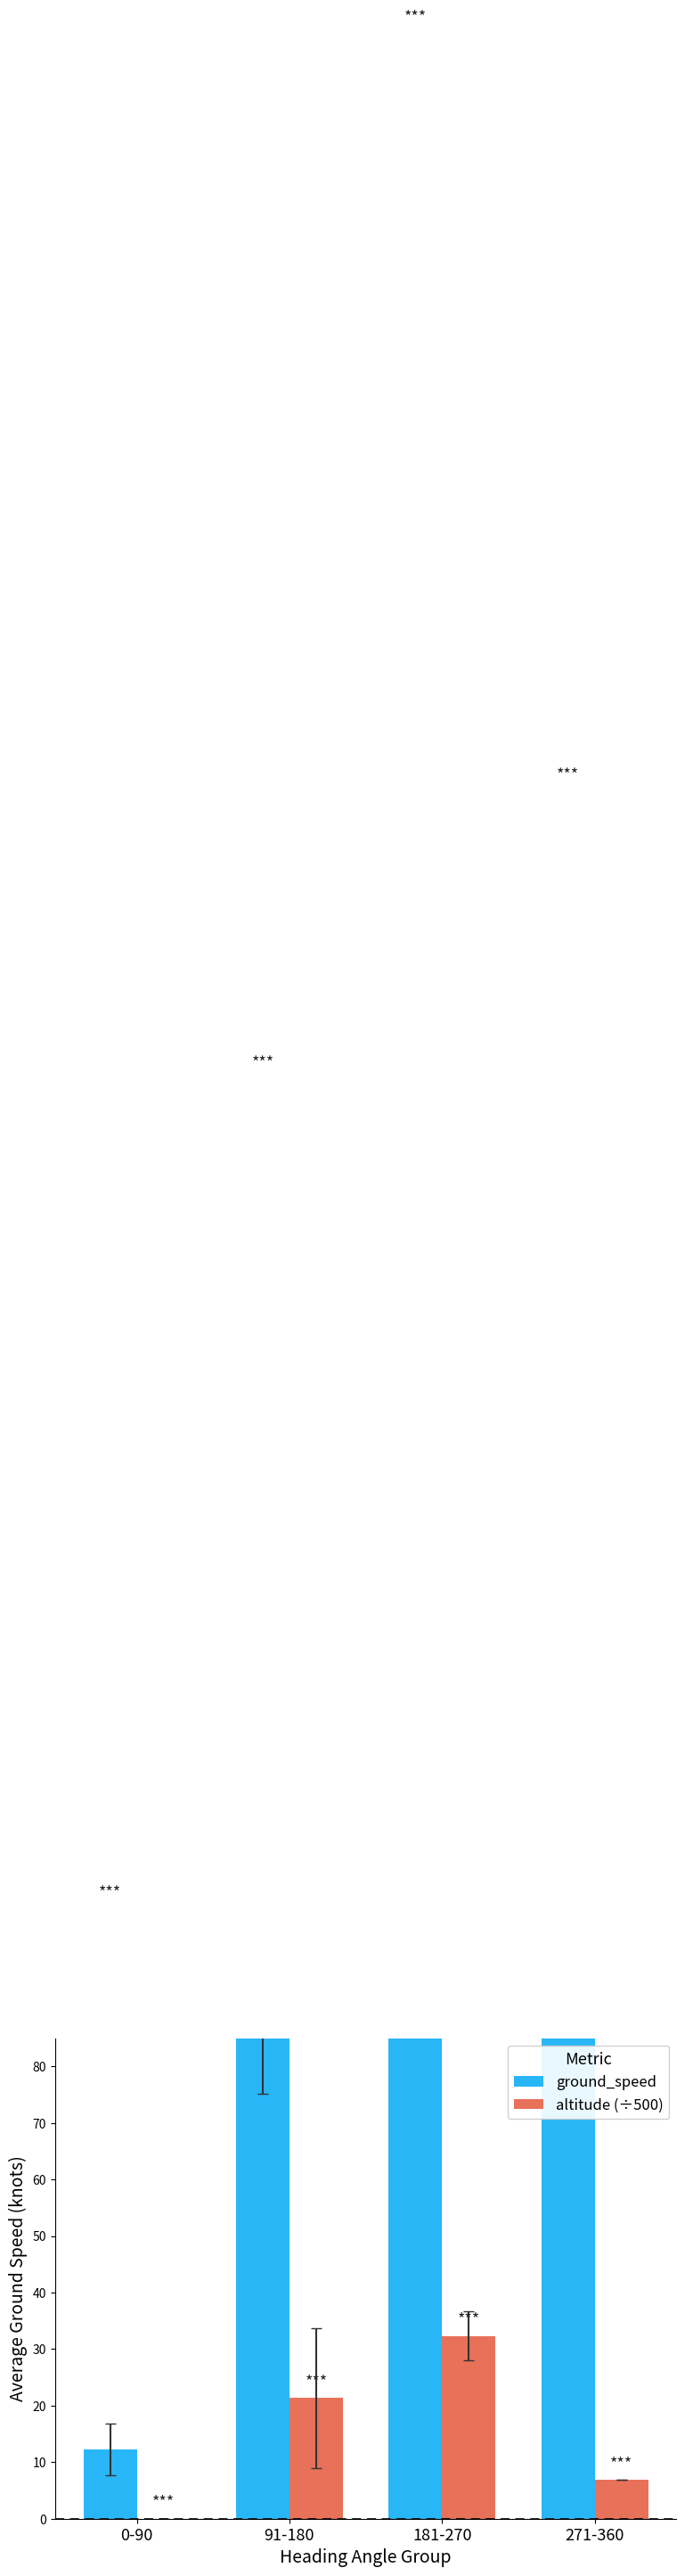

At how many categories does at least one series exceed 120?

3